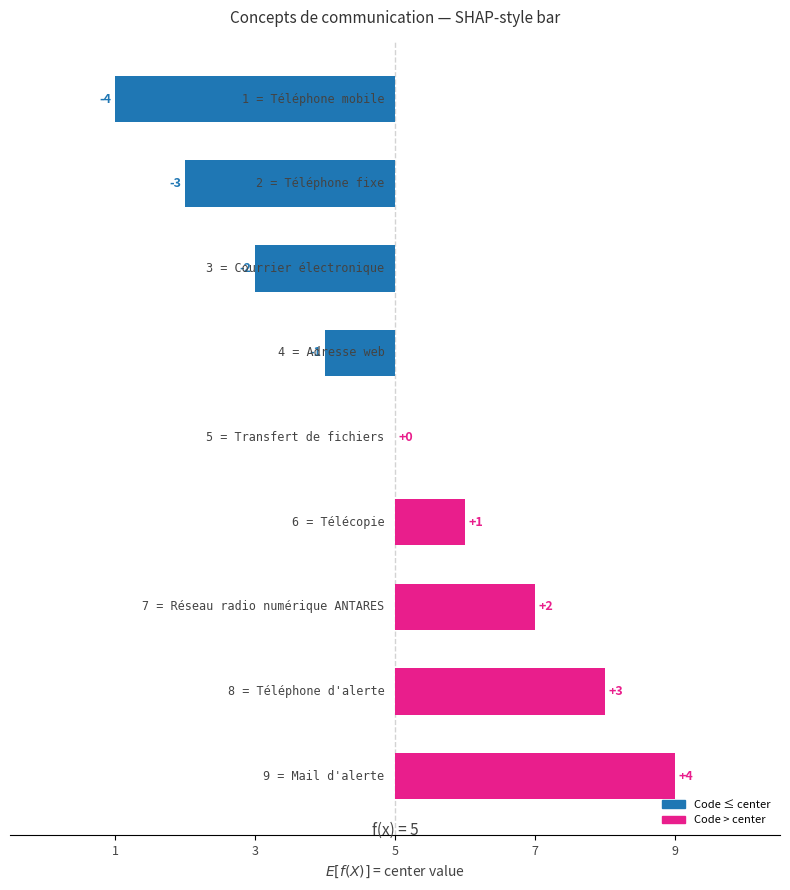

Are the bars horizontal?

Yes